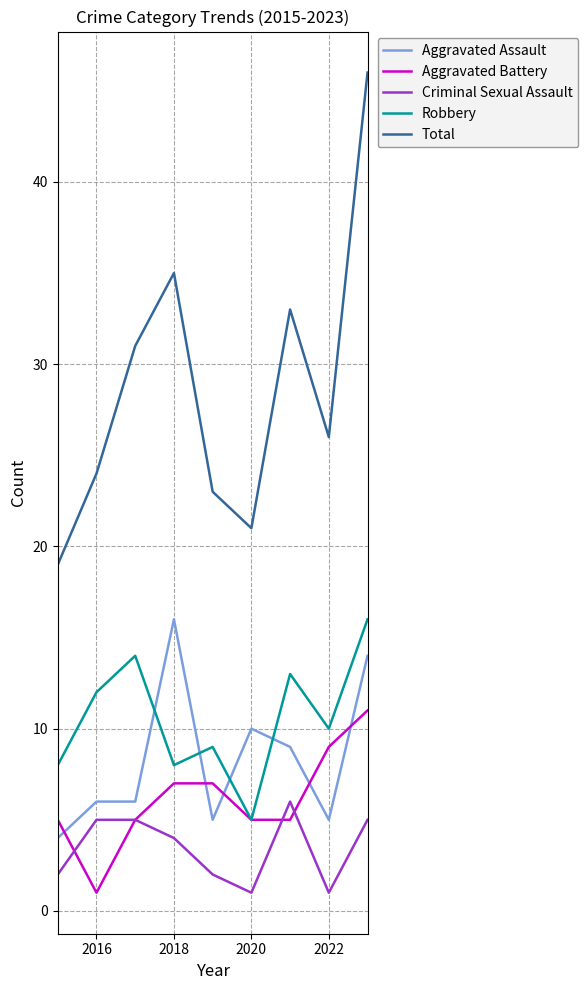

Does the chart display data point markers on the line(s)?

No